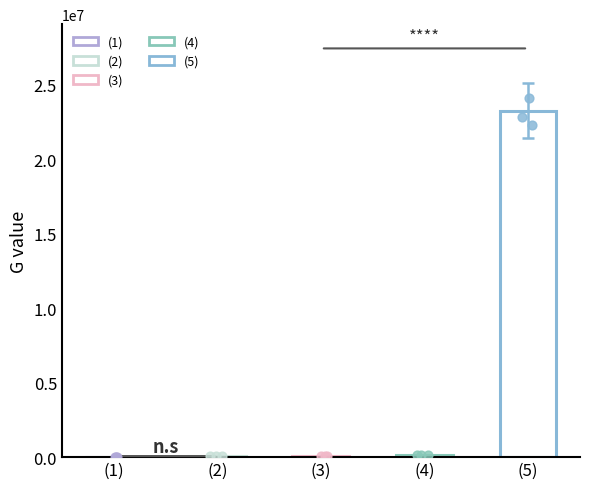

Which has a higher value, (1) or (4)?

(4)